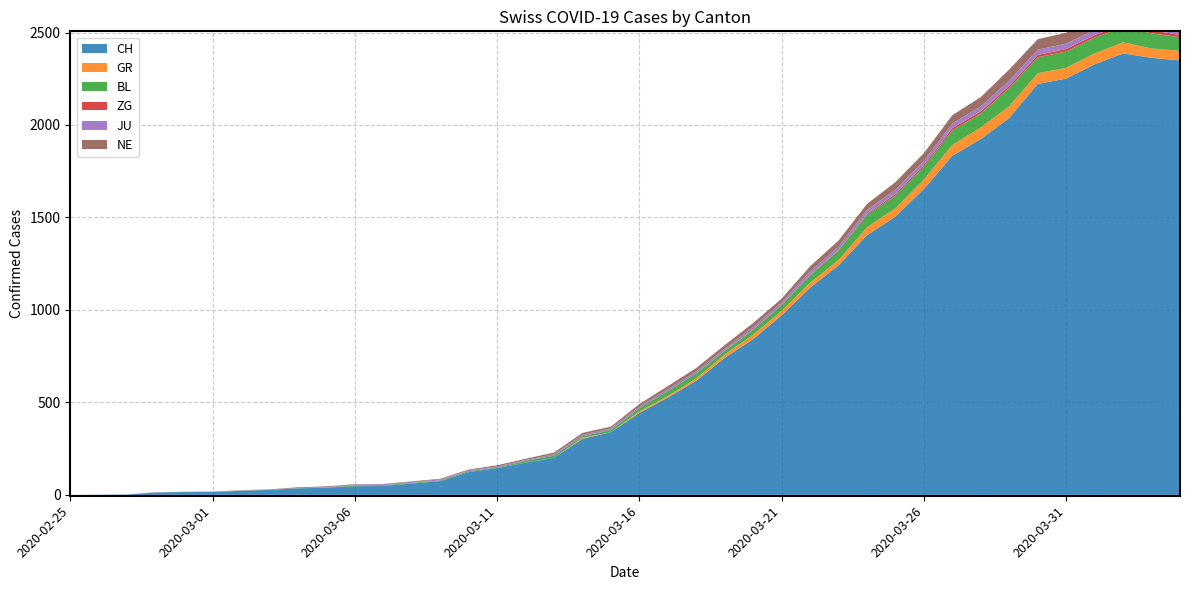

Reading left to right, extract all data points from this chart.

CH: 2020-02-25=0	2020-02-26=1	2020-02-27=2	2020-02-28=13	2020-02-29=15	2020-03-01=16	2020-03-02=22	2020-03-03=27	2020-03-04=35	2020-03-05=39	2020-03-06=47	2020-03-07=48	2020-03-08=61	2020-03-09=74	2020-03-10=123	2020-03-11=145	2020-03-12=174	2020-03-13=200	2020-03-14=303	2020-03-15=339	2020-03-16=443	2020-03-17=526	2020-03-18=617	2020-03-19=741	2020-03-20=842	2020-03-21=971	2020-03-22=1120	2020-03-23=1241	2020-03-24=1404	2020-03-25=1505	2020-03-26=1654	2020-03-27=1834	2020-03-28=1924	2020-03-29=2038	2020-03-30=2222	2020-03-31=2251	2020-04-01=2328	2020-04-02=2387	2020-04-03=2363	2020-04-04=2349
GR: 2020-02-25=0	2020-02-26=0	2020-02-27=0	2020-02-28=0	2020-02-29=0	2020-03-01=0	2020-03-02=0	2020-03-03=0	2020-03-04=0	2020-03-05=0	2020-03-06=0	2020-03-07=0	2020-03-08=0	2020-03-09=0	2020-03-10=0	2020-03-11=0	2020-03-12=0	2020-03-13=0	2020-03-14=6	2020-03-15=0	2020-03-16=9	2020-03-17=9	2020-03-18=13	2020-03-19=18	2020-03-20=24	2020-03-21=24	2020-03-22=27	2020-03-23=29	2020-03-24=43	2020-03-25=45	2020-03-26=52	2020-03-27=58	2020-03-28=63	2020-03-29=63	2020-03-30=58	2020-03-31=58	2020-04-01=59	2020-04-02=60	2020-04-03=51	2020-04-04=52
BL: 2020-02-25=0	2020-02-26=0	2020-02-27=0	2020-02-28=0	2020-02-29=1	2020-03-01=1	2020-03-02=1	2020-03-03=1	2020-03-04=1	2020-03-05=1	2020-03-06=4	2020-03-07=4	2020-03-08=4	2020-03-09=4	2020-03-10=5	2020-03-11=3	2020-03-12=9	2020-03-13=12	2020-03-14=8	2020-03-15=12	2020-03-16=17	2020-03-17=26	2020-03-18=27	2020-03-19=19	2020-03-20=27	2020-03-21=30	2020-03-22=40	2020-03-23=51	2020-03-24=66	2020-03-25=68	2020-03-26=68	2020-03-27=79	2020-03-28=75	2020-03-29=99	2020-03-30=86	2020-03-31=88	2020-04-01=86	2020-04-02=81	2020-04-03=82	2020-04-04=73
ZG: 2020-02-25=0	2020-02-26=0	2020-02-27=0	2020-02-28=0	2020-02-29=0	2020-03-01=0	2020-03-02=0	2020-03-03=0	2020-03-04=0	2020-03-05=0	2020-03-06=0	2020-03-07=0	2020-03-08=0	2020-03-09=0	2020-03-10=0	2020-03-11=0	2020-03-12=0	2020-03-13=0	2020-03-14=0	2020-03-15=0	2020-03-16=0	2020-03-17=0	2020-03-18=0	2020-03-19=1	2020-03-20=1	2020-03-21=3	2020-03-22=3	2020-03-23=3	2020-03-24=6	2020-03-25=9	2020-03-26=10	2020-03-27=12	2020-03-28=12	2020-03-29=12	2020-03-30=13	2020-03-31=14	2020-04-01=13	2020-04-02=14	2020-04-03=15	2020-04-04=14
JU: 2020-02-25=0	2020-02-26=0	2020-02-27=1	2020-02-28=1	2020-02-29=1	2020-03-01=1	2020-03-02=1	2020-03-03=1	2020-03-04=1	2020-03-05=2	2020-03-06=5	2020-03-07=5	2020-03-08=5	2020-03-09=5	2020-03-10=5	2020-03-11=6	2020-03-12=6	2020-03-13=8	2020-03-14=8	2020-03-15=9	2020-03-16=9	2020-03-17=11	2020-03-18=11	2020-03-19=12	2020-03-20=14	2020-03-21=13	2020-03-22=18	2020-03-23=18	2020-03-24=22	2020-03-25=23	2020-03-26=22	2020-03-27=25	2020-03-28=27	2020-03-29=28	2020-03-30=28	2020-03-31=29	2020-04-01=29	2020-04-02=29	2020-04-03=28	2020-04-04=27
NE: 2020-02-25=0	2020-02-26=0	2020-02-27=0	2020-02-28=0	2020-02-29=0	2020-03-01=0	2020-03-02=1	2020-03-03=1	2020-03-04=4	2020-03-05=4	2020-03-06=2	2020-03-07=2	2020-03-08=3	2020-03-09=4	2020-03-10=4	2020-03-11=6	2020-03-12=6	2020-03-13=9	2020-03-14=10	2020-03-15=9	2020-03-16=13	2020-03-17=16	2020-03-18=18	2020-03-19=19	2020-03-20=21	2020-03-21=20	2020-03-22=28	2020-03-23=33	2020-03-24=32	2020-03-25=41	2020-03-26=42	2020-03-27=45	2020-03-28=50	2020-03-29=60	2020-03-30=57	2020-03-31=59	2020-04-01=66	2020-04-02=61	2020-04-03=61	2020-04-04=59